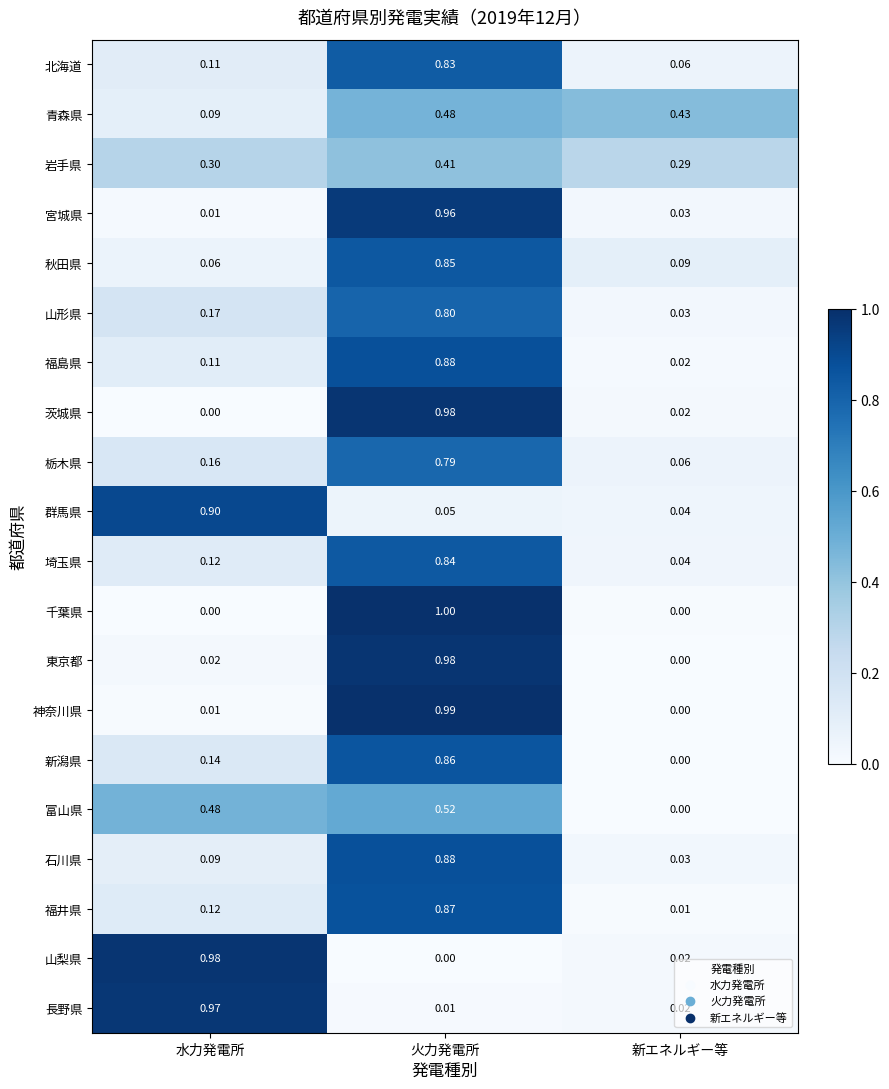

Which label corresponds to the largest value in the chart?

火力発電所